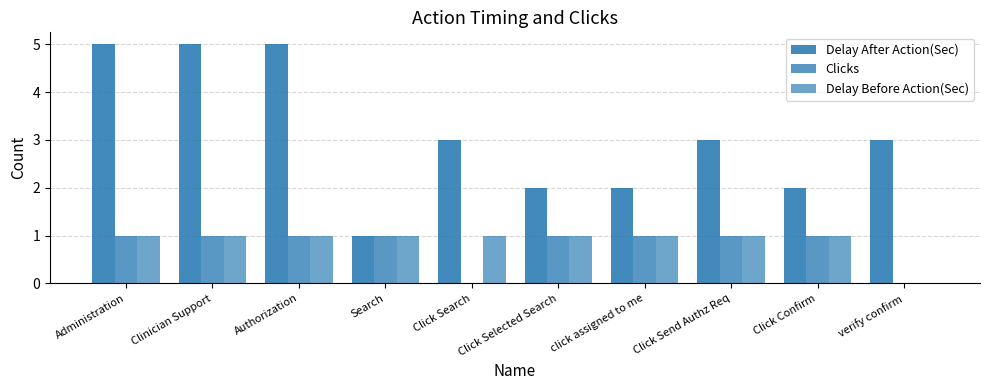

How many Clicks values are between 1 and 2?

8